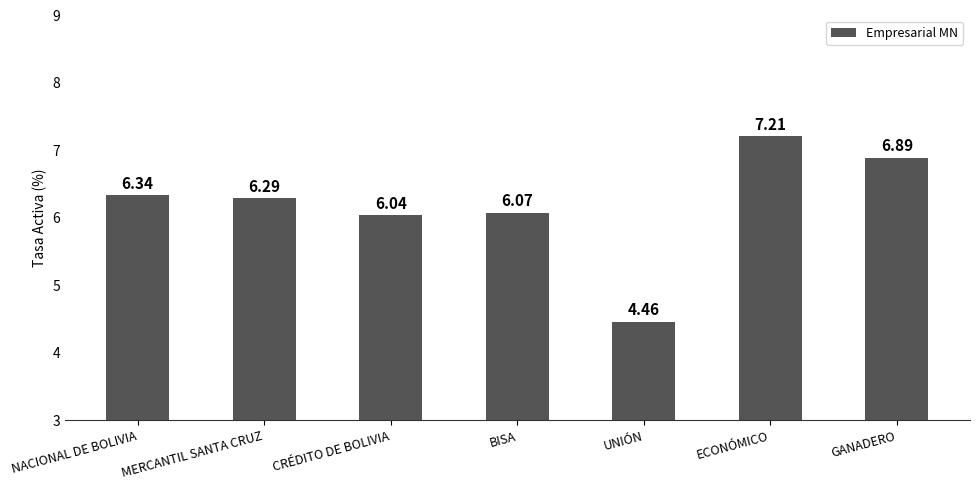

What is the label of the 7th bar from the right?

NACIONAL DE BOLIVIA